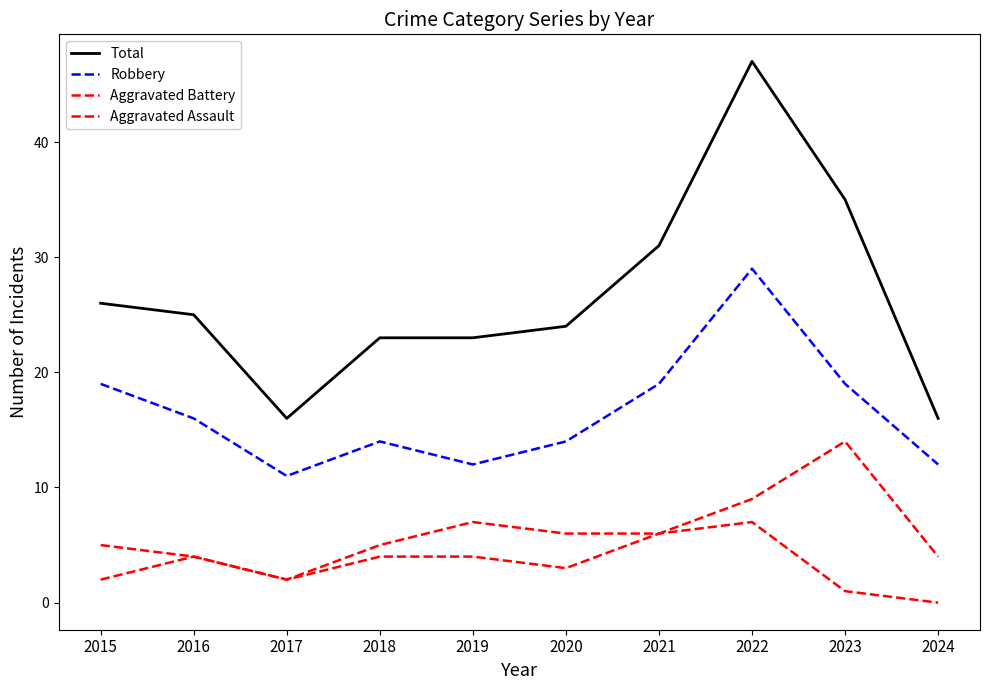

Does the chart display data point markers on the line(s)?

No